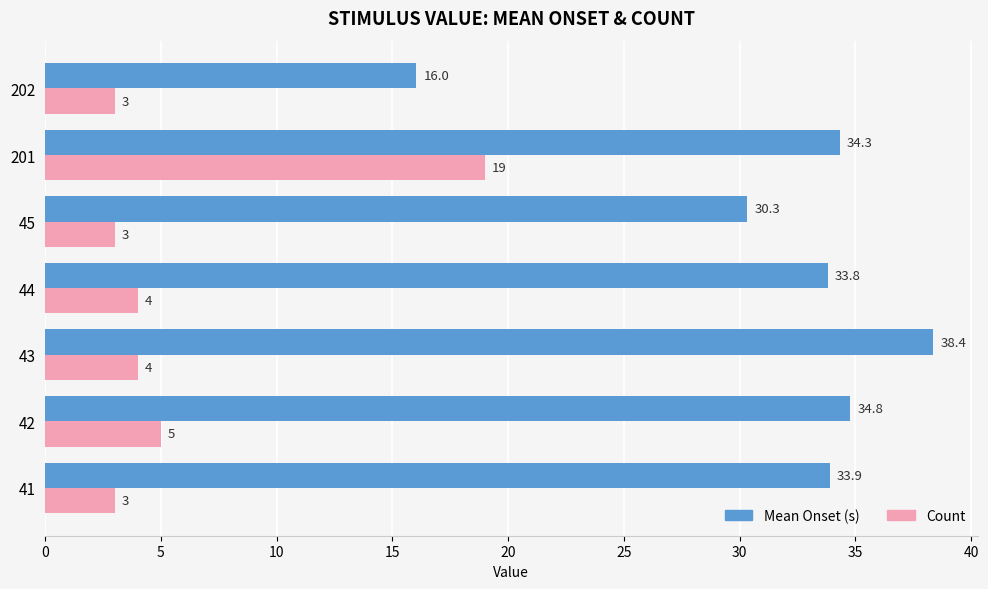

Which label corresponds to the largest value in the chart?

43